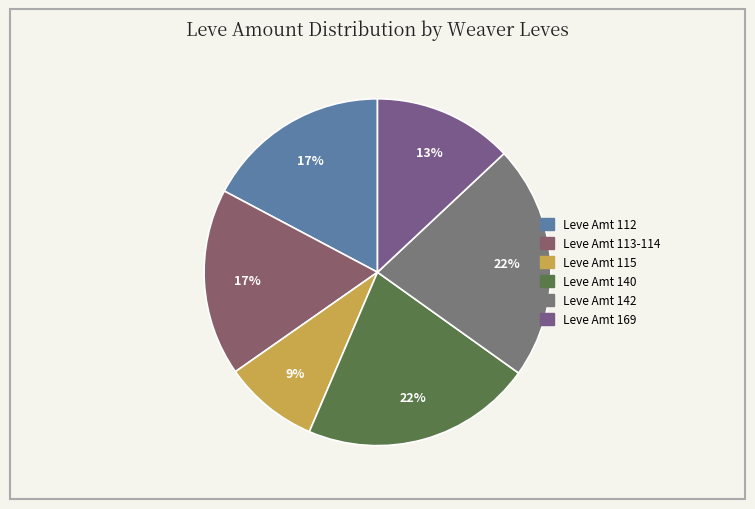

How many segments does this pie chart have?

6